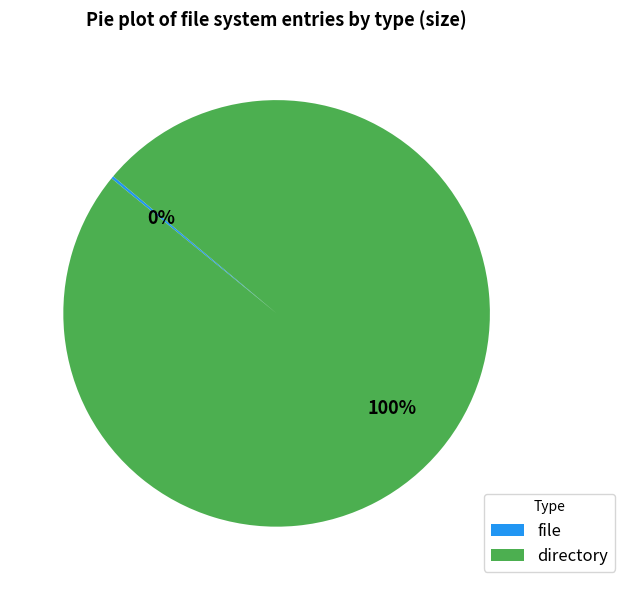

What percentage is the directory slice, to the nearest percent?

100%